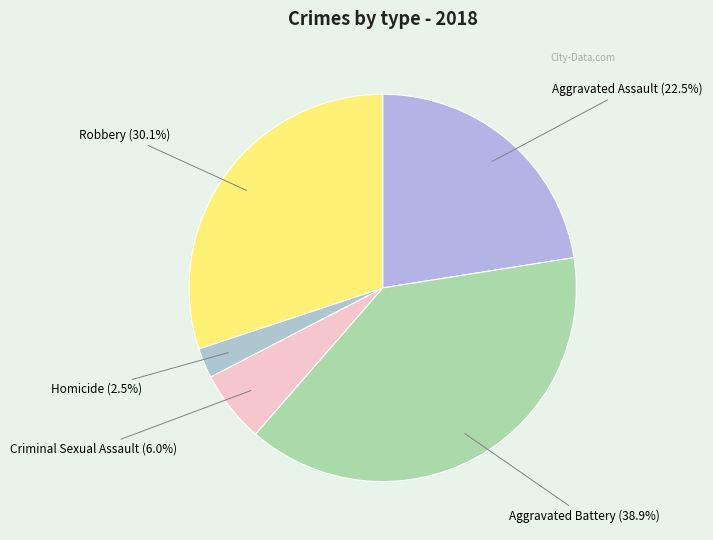

Is there a majority slice in this chart?

No